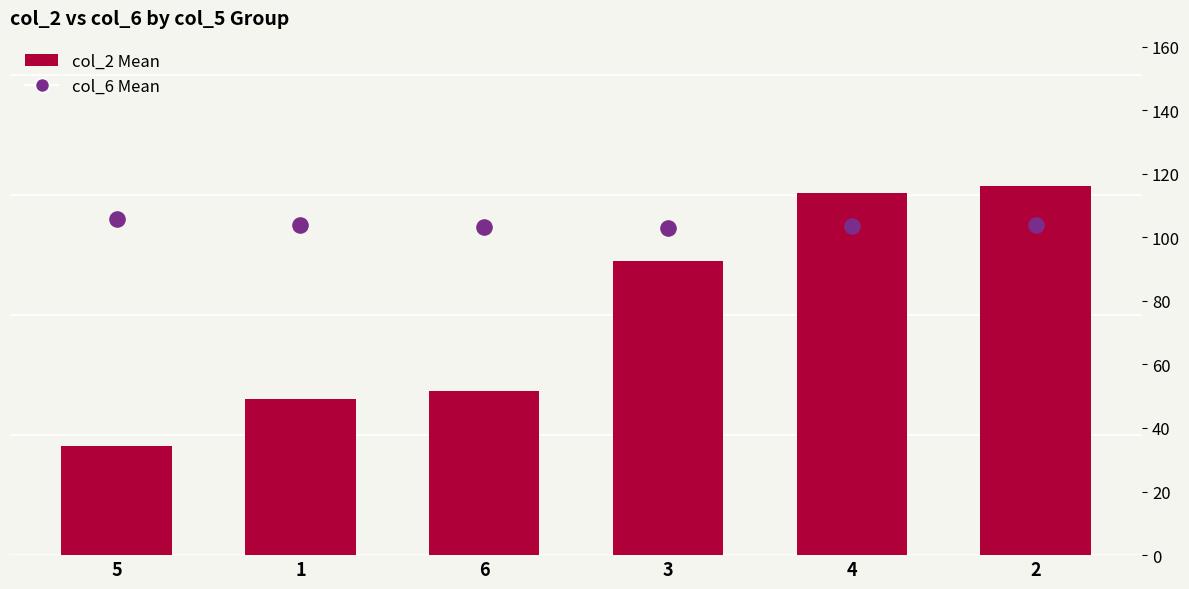

Which series has the widest spread of Y values?

col_2 Mean